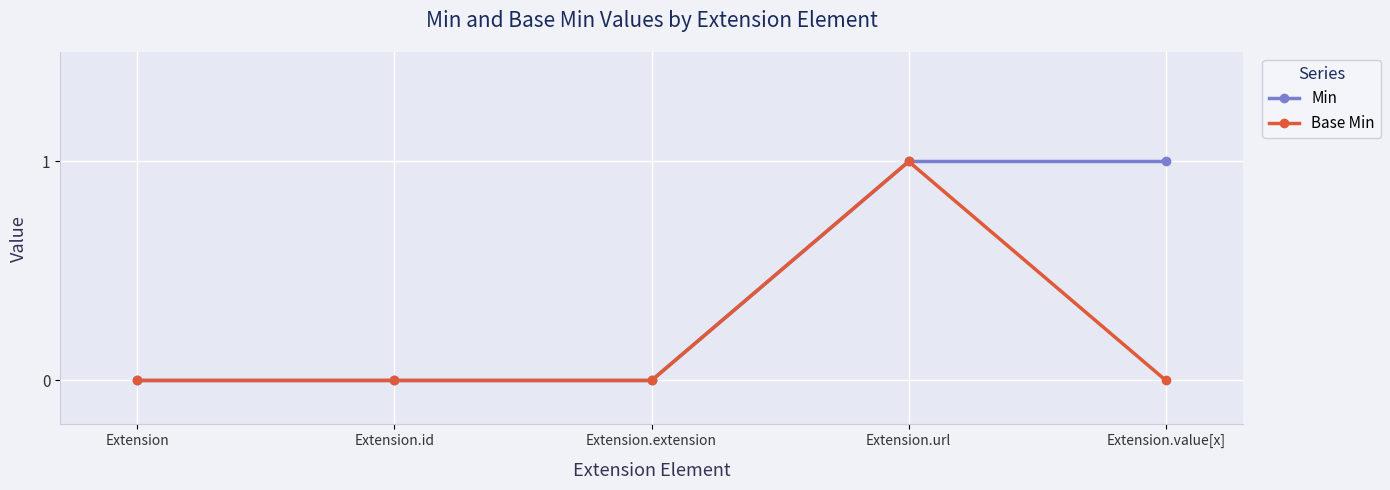

How many distinct data groups are displayed?

2